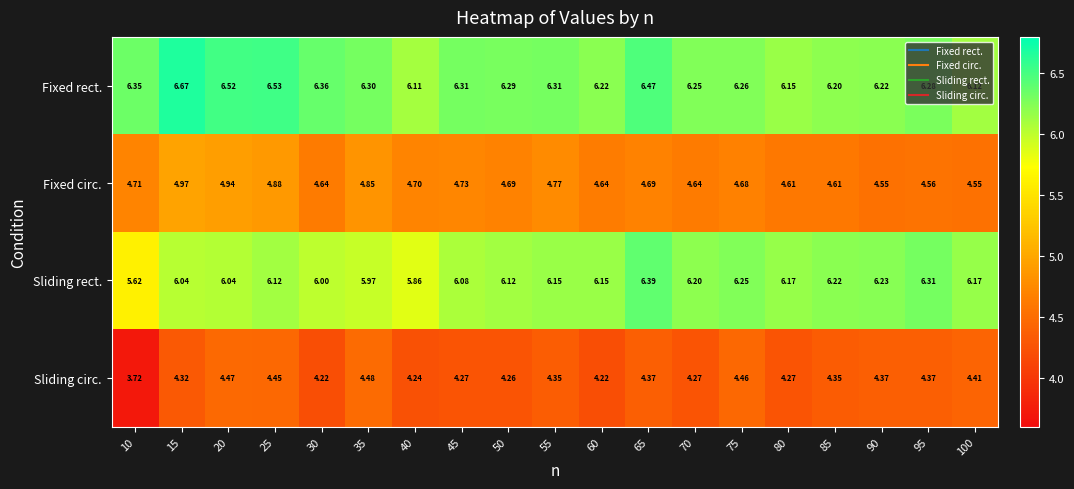

Which series has the largest total across all categories?

Fixed rect.